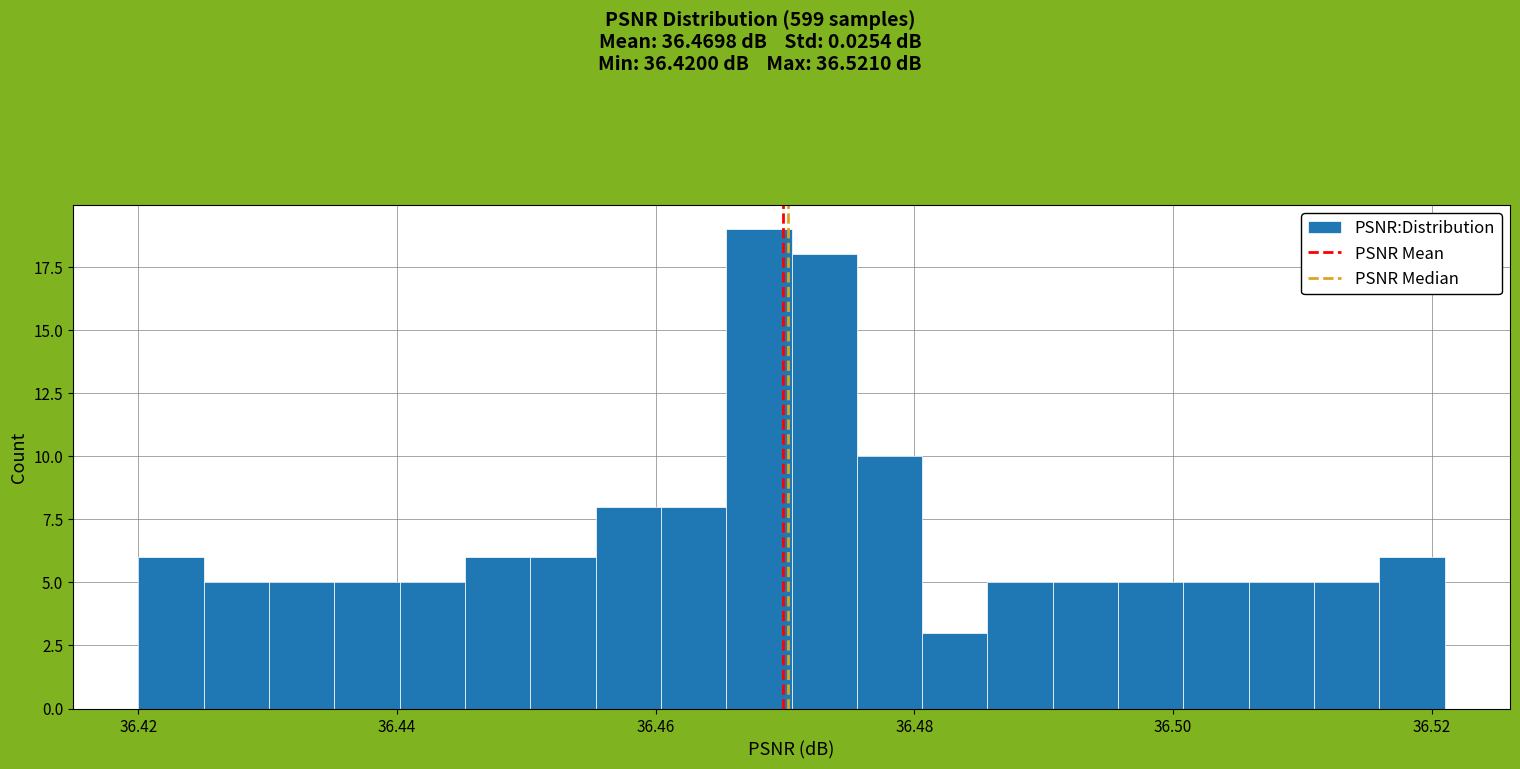

Around what value on the x-axis is the tallest bar? Give the approximate position of its centre, as read against the axis.

36.468